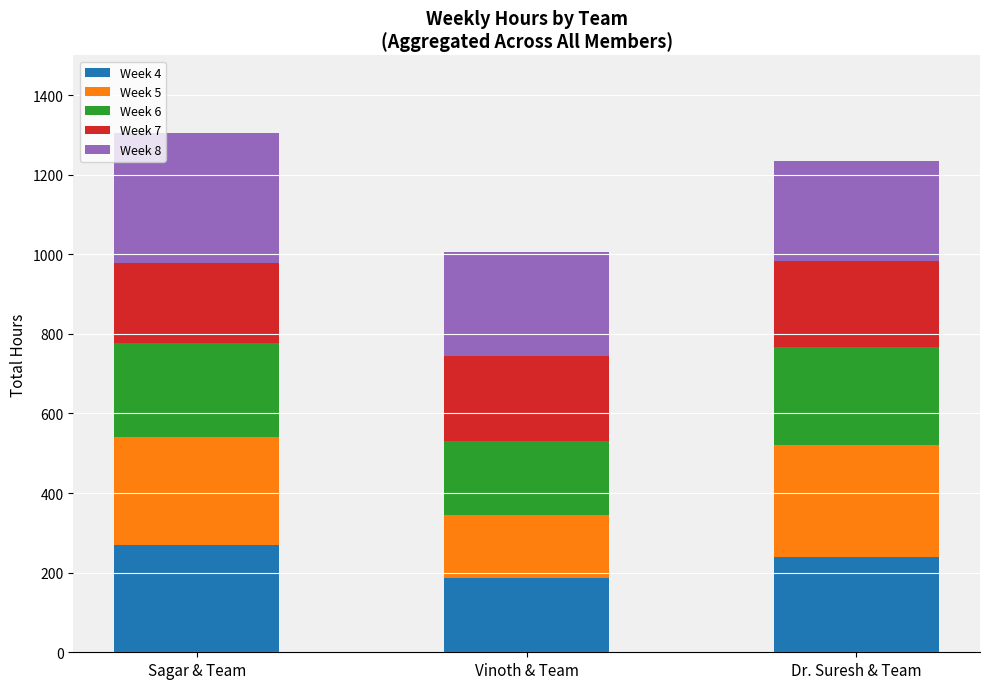

What is the total value across all series at Dr. Suresh & Team?

1234.4